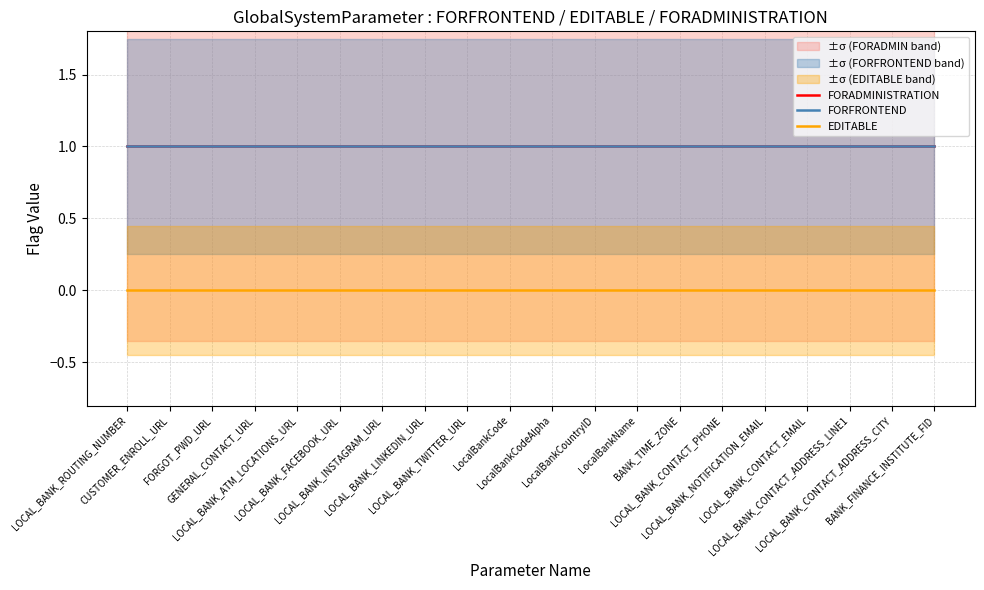

How many lines are shown in the chart?

3